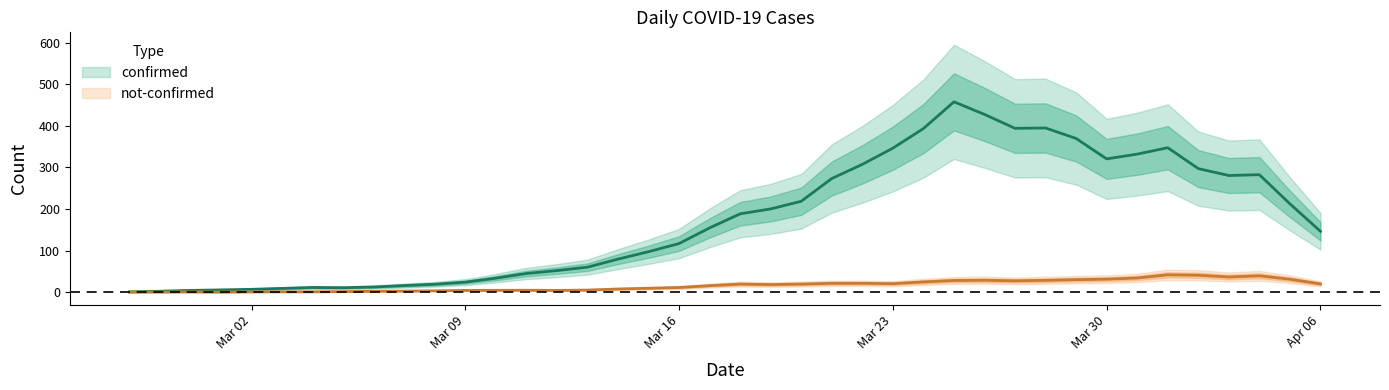

Between 34 and 36, which is larger?

36